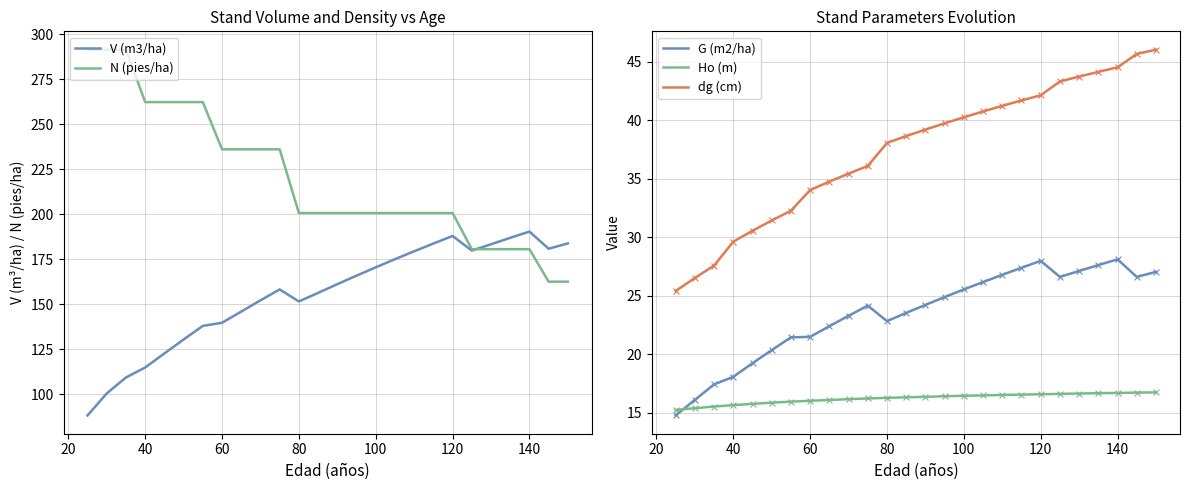

Which series has the largest total across all categories?

N (pies/ha)